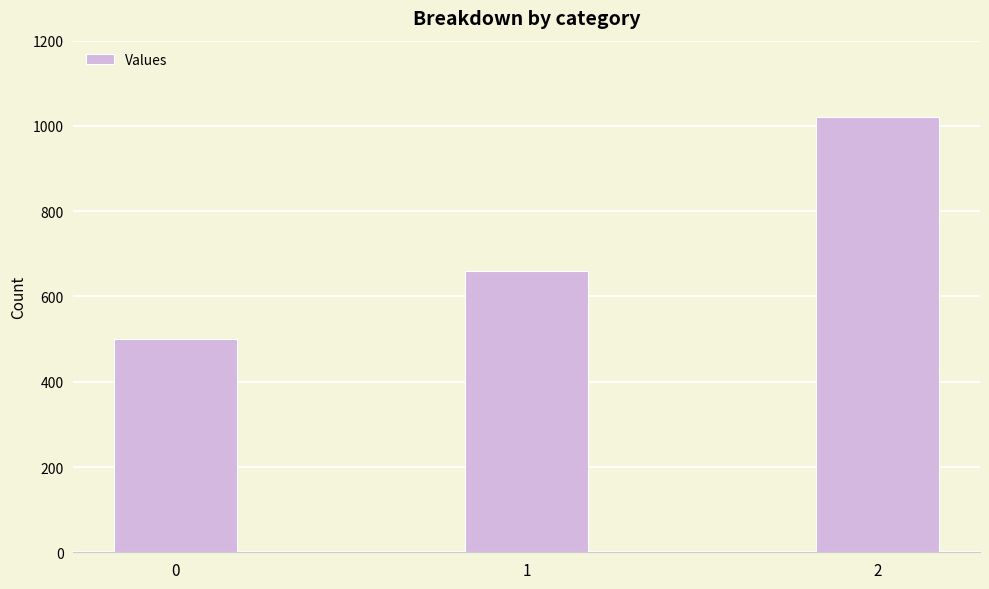

Is it true that the value at 0 is 298?

False